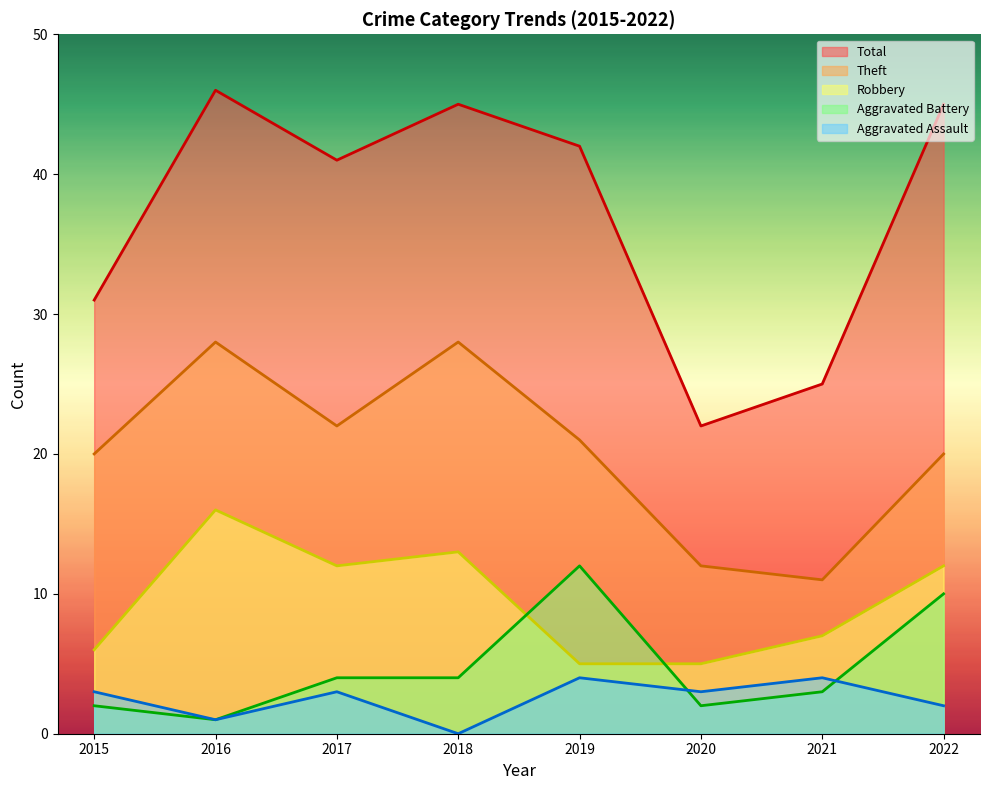

The value of Robbery at 2020 is 1. True or false?

False